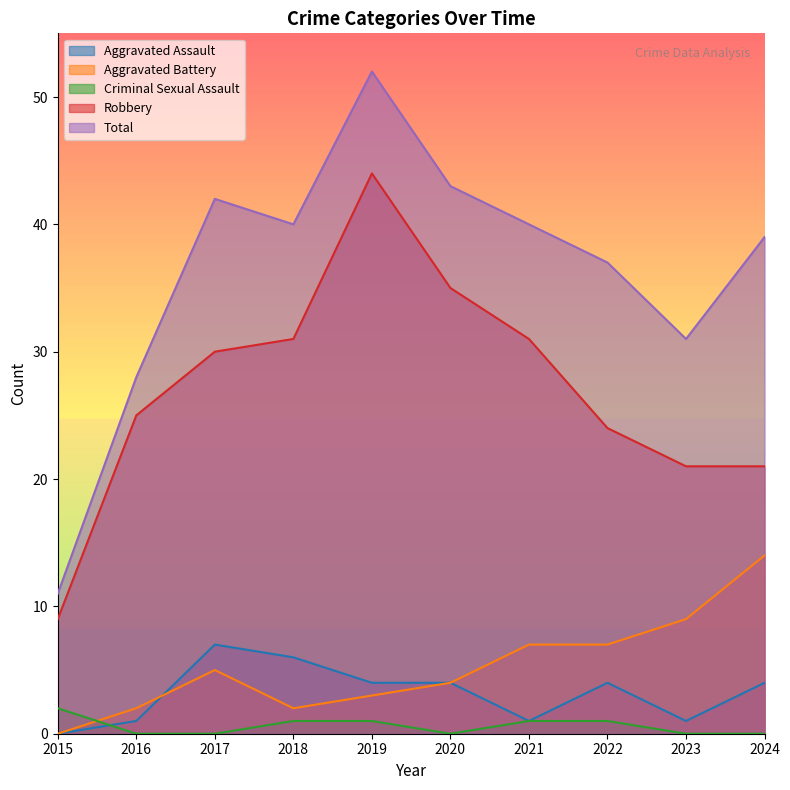

The Robbery series shows 6 at 2016. True or false?

False